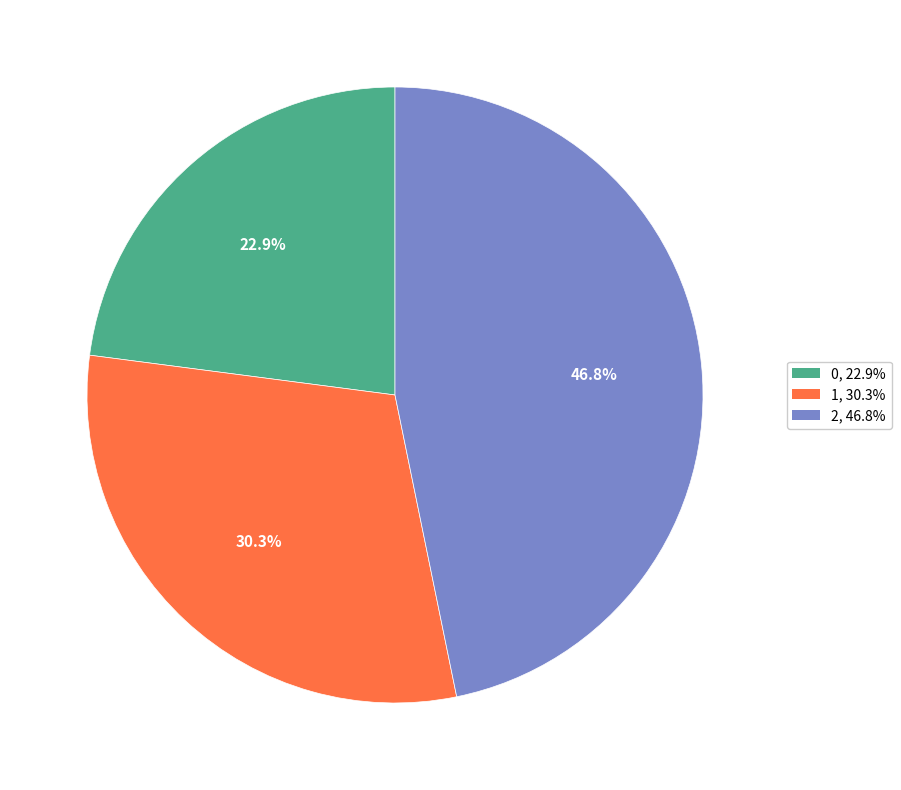

To the nearest percent, what is the difference between the 0 and 2 slice percentages?

24%